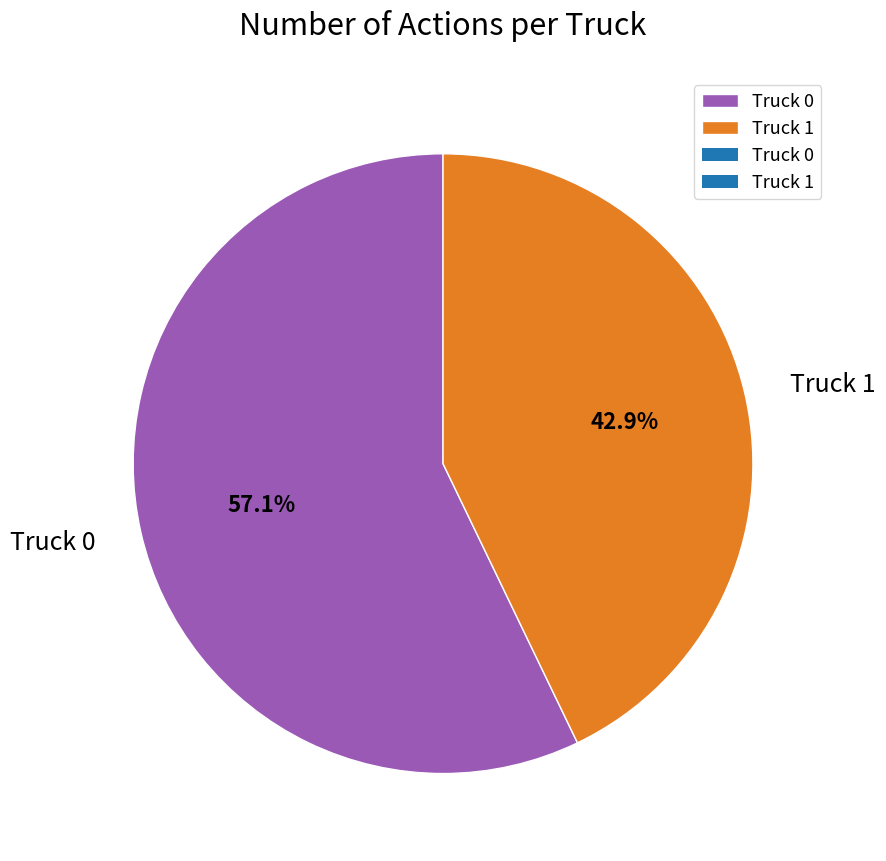

What percentage is the Truck 1 slice, to the nearest percent?

43%